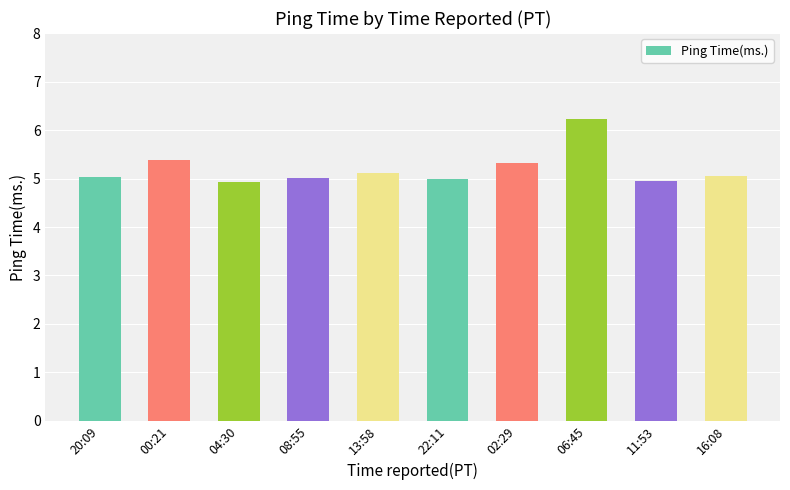

Is it true that the value at 08:55 is 1.7?

False